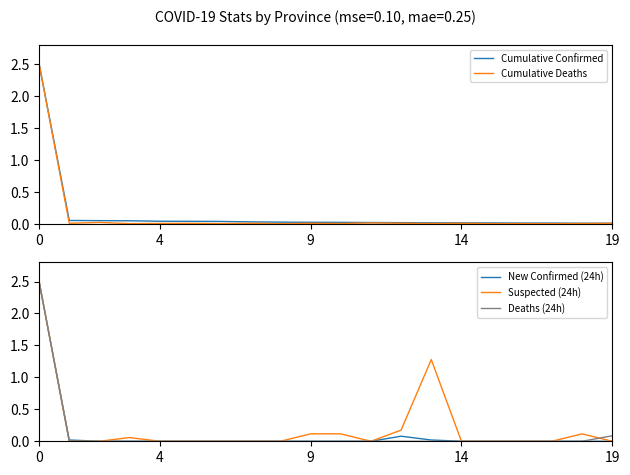

The New Confirmed (24h) series shows 0.0 at 8. True or false?

True